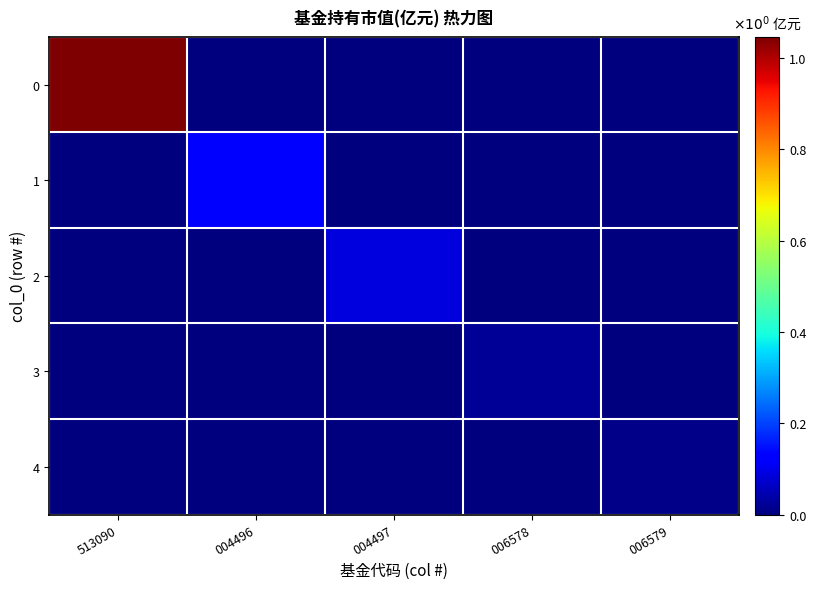

Reading left to right, transcribe all the data shown in this chart.

0: 513090=1.0	004496=0.0	004497=0.0	006578=0.0	006579=0.0
1: 513090=0.0	004496=0.1	004497=0.0	006578=0.0	006579=0.0
2: 513090=0.0	004496=0.0	004497=0.1	006578=0.0	006579=0.0
3: 513090=0.0	004496=0.0	004497=0.0	006578=0.0	006579=0.0
4: 513090=0.0	004496=0.0	004497=0.0	006578=0.0	006579=0.0